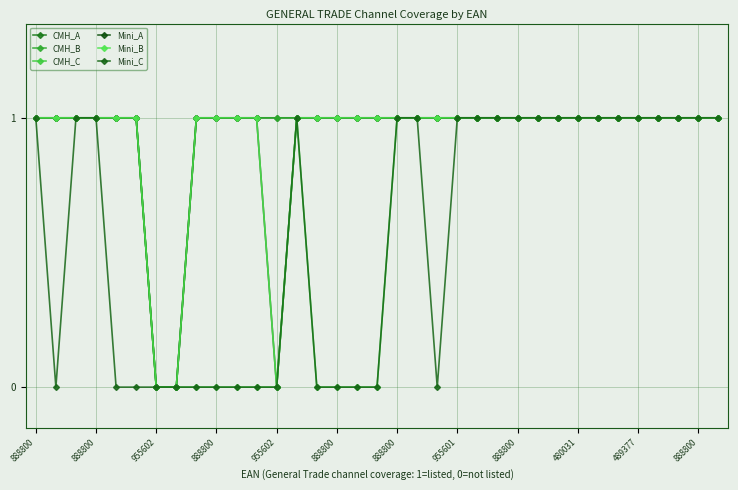

Which category has the highest value in the CMH_B series?

888800